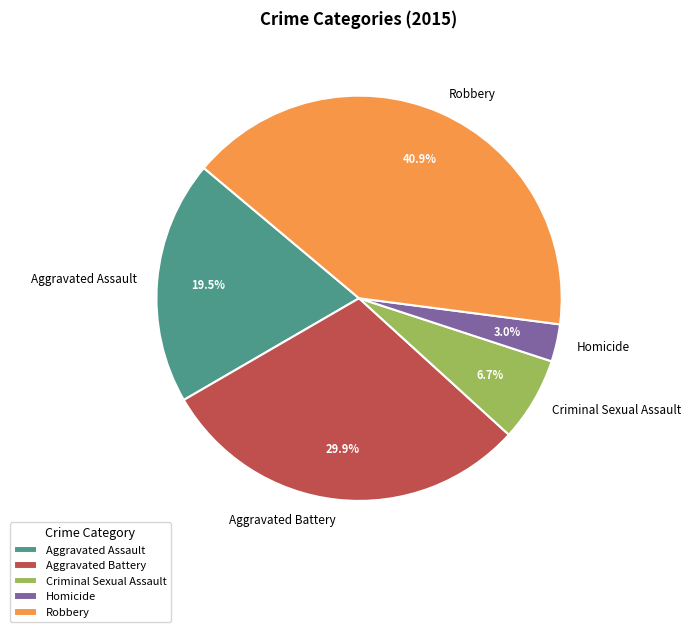

True or false: Homicide accounts for 3% of the total.

True